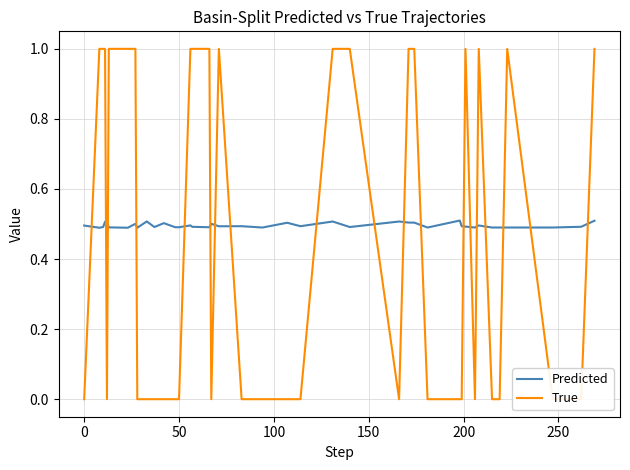

How many intersections are there between True and Predicted?

19